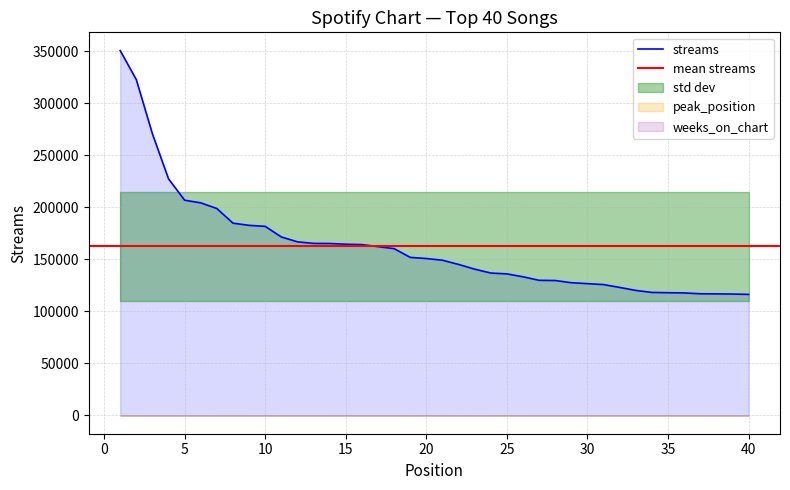

Count the number of categories in the chart.

40